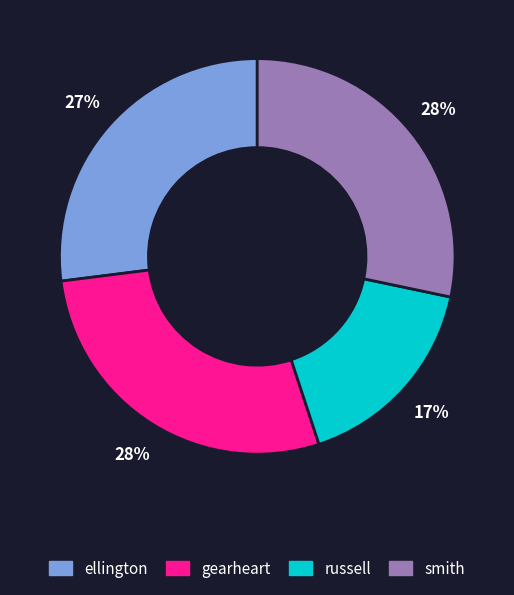

Is the sum of russell and gearheart greater than half?

No